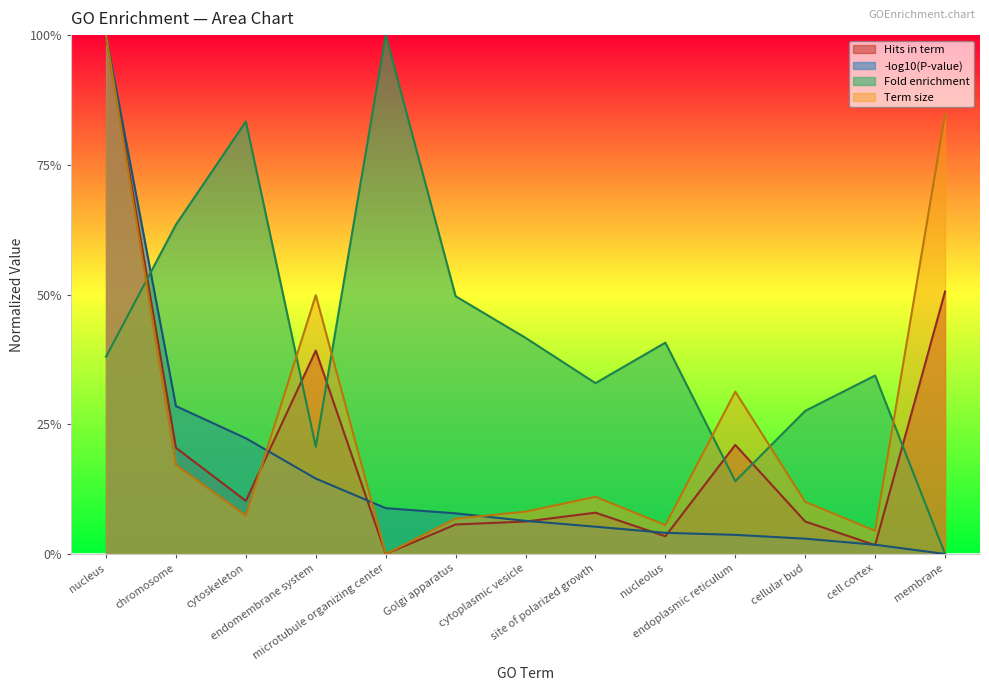

Which series has the largest total across all categories?

Fold enrichment